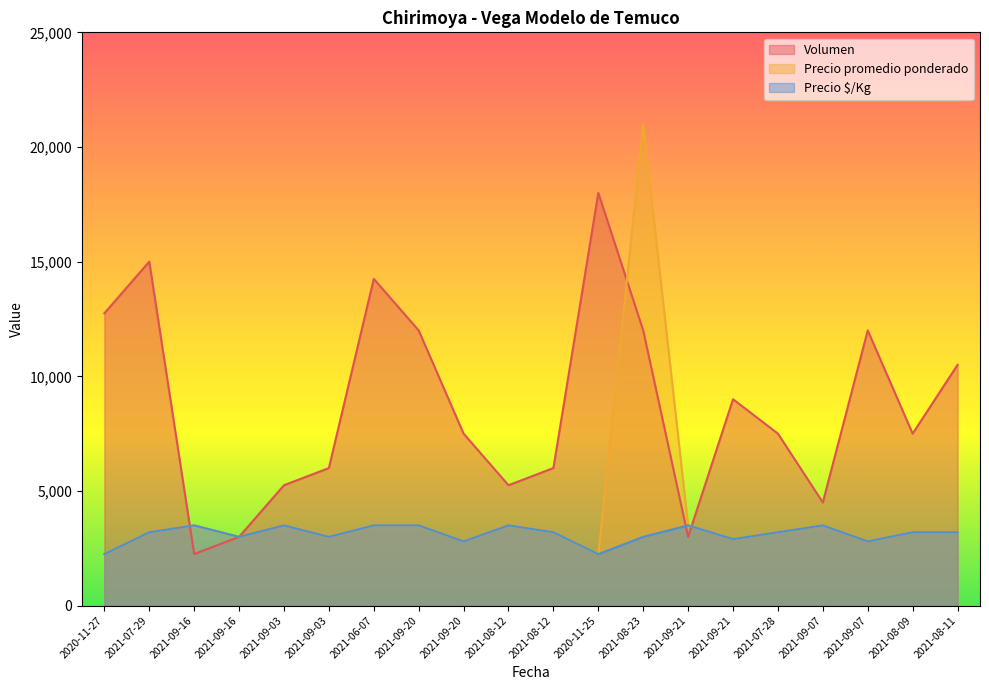

What is the average value of the Precio promedio ponderado series?

4025